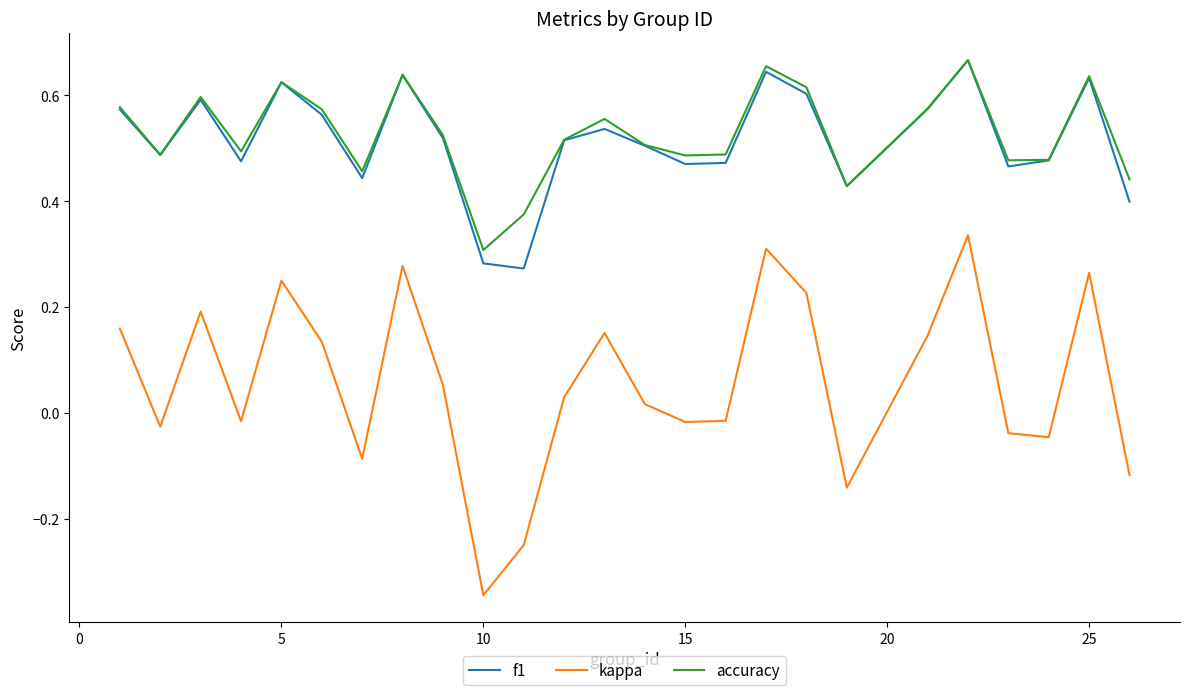

Which series has the largest range (max minus min)?

kappa